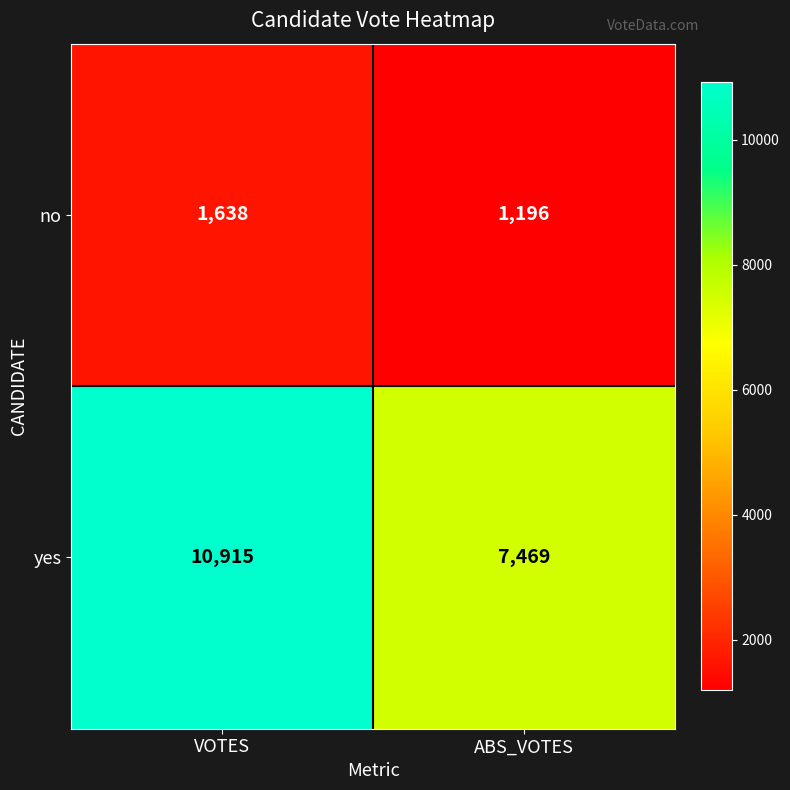

What is the difference between the maximum and minimum values in the no series?

442